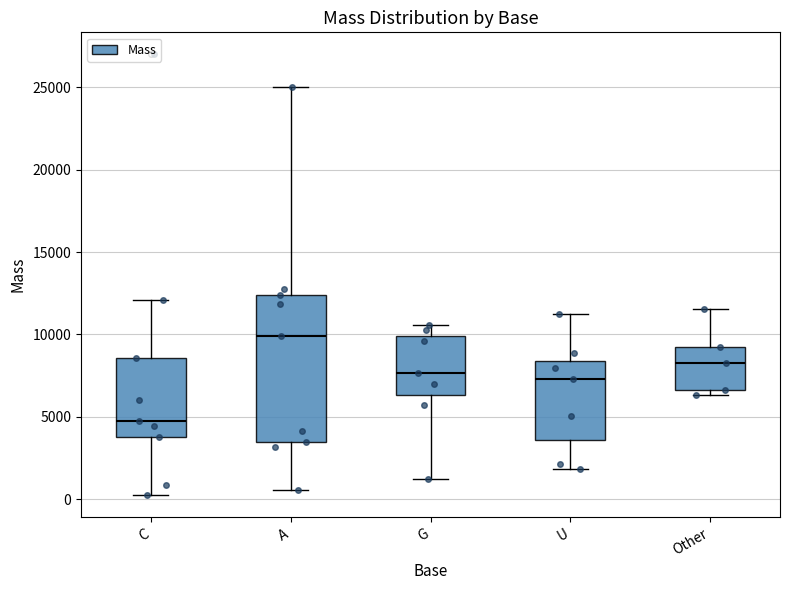

Reading left to right, transcribe this box plot: for each box, give where its median line is, the range the box spans, and where its two whiskers end, as read against the y-axis. The values are not printed on the chart, so give them approximately, as read against the axis.

C: median 4500, box 4000 to 8500, whiskers 0 to 12000
A: median 10000, box 3500 to 12500, whiskers 500 to 25000
G: median 7500, box 6500 to 10000, whiskers 1000 to 10500
U: median 7500, box 3500 to 8500, whiskers 2000 to 11000
Other: median 8500, box 6500 to 9000, whiskers 6500 (just below the box's lower edge) to 11500